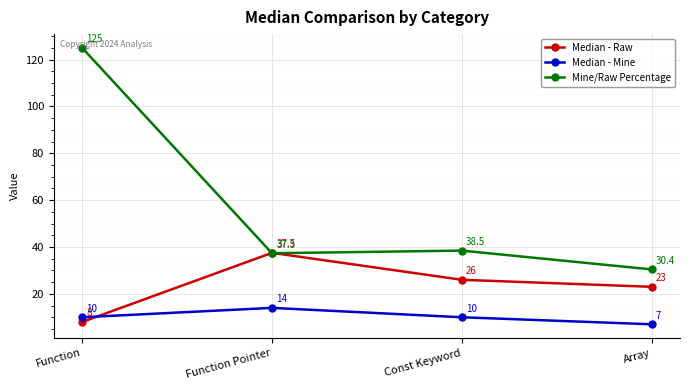

What is the label of the 2nd point from the right?

Const Keyword